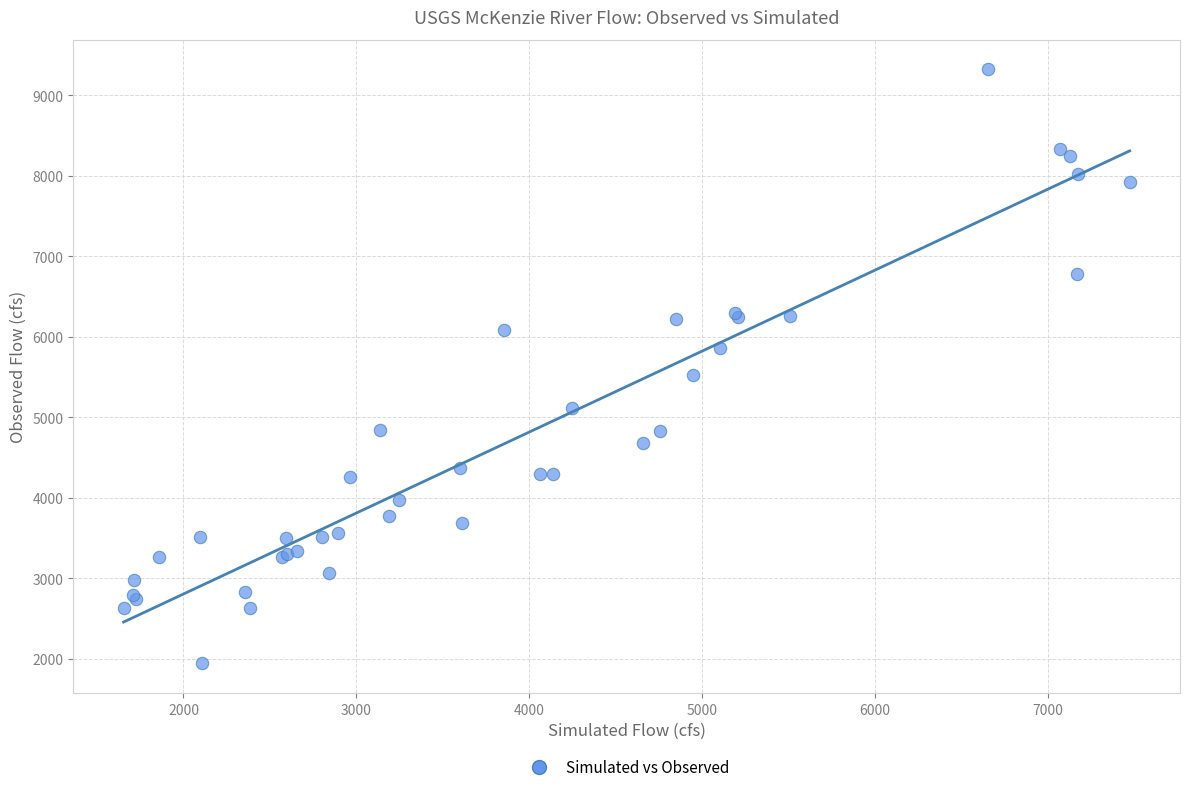

What Y value in the scatter plot is closest to 5632?

5519.6